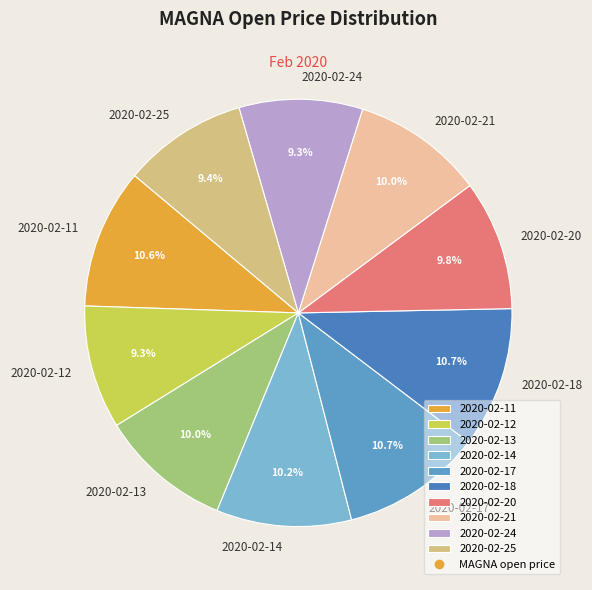

What is the total percentage of 2020-02-25 and 2020-02-21?

19.4%